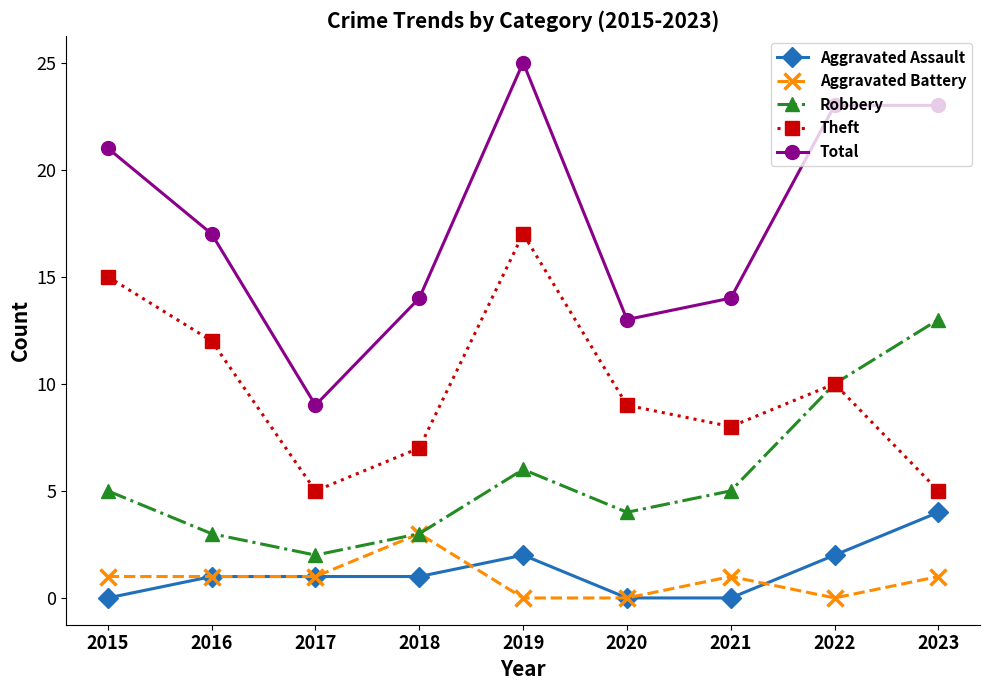

True or false: Aggravated Assault has a value of 1 at 2018.

True